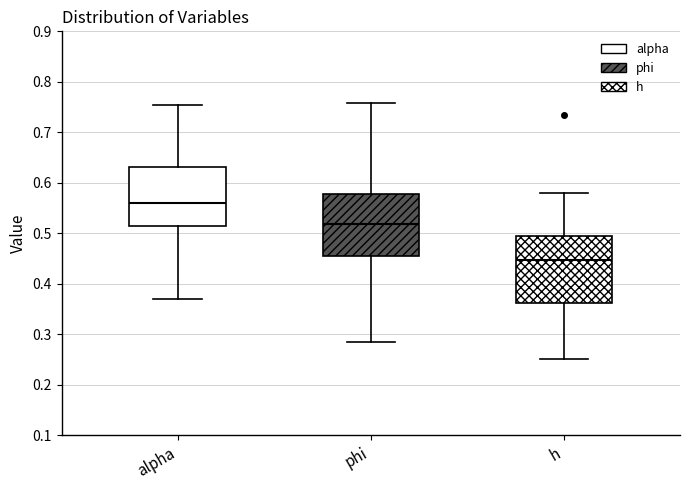

Where does the lower whisker of the box for phi end on the y-axis? The values are not printed on the chart, so give them approximately, as read against the axis.

0.28